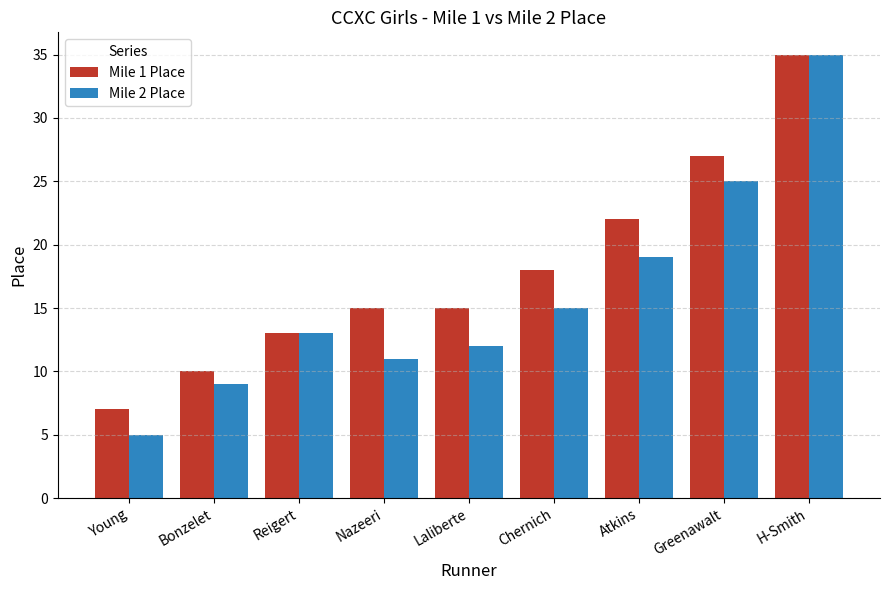

Is it true that Mile 1 Place equals 14 at H-Smith?

False